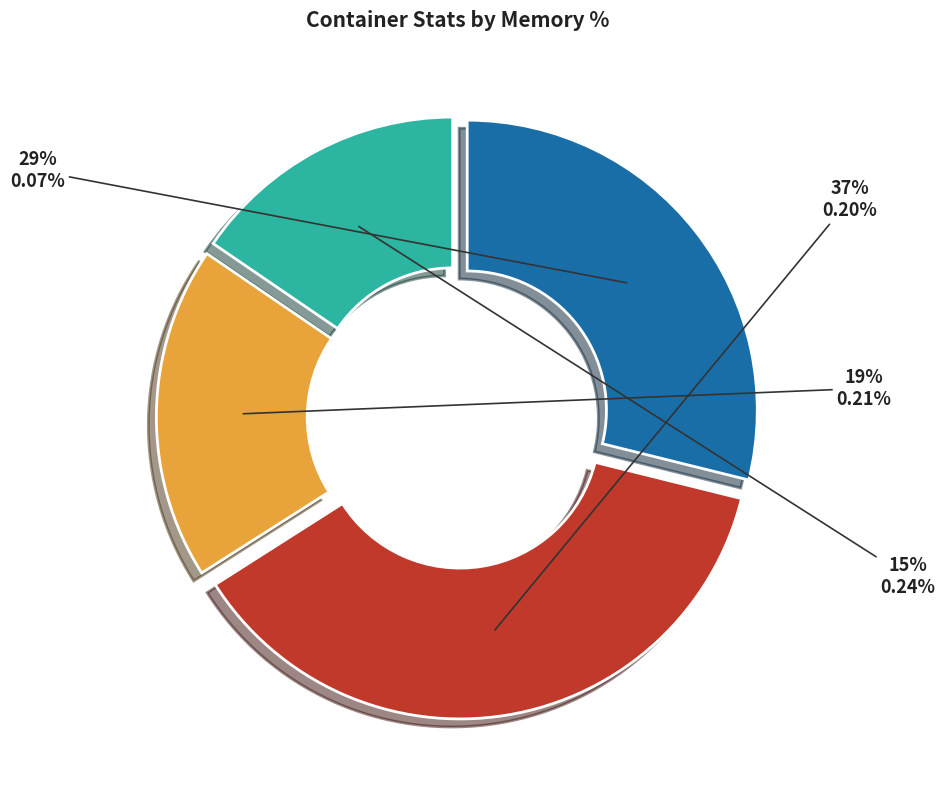

How many slices are in this pie chart?

4